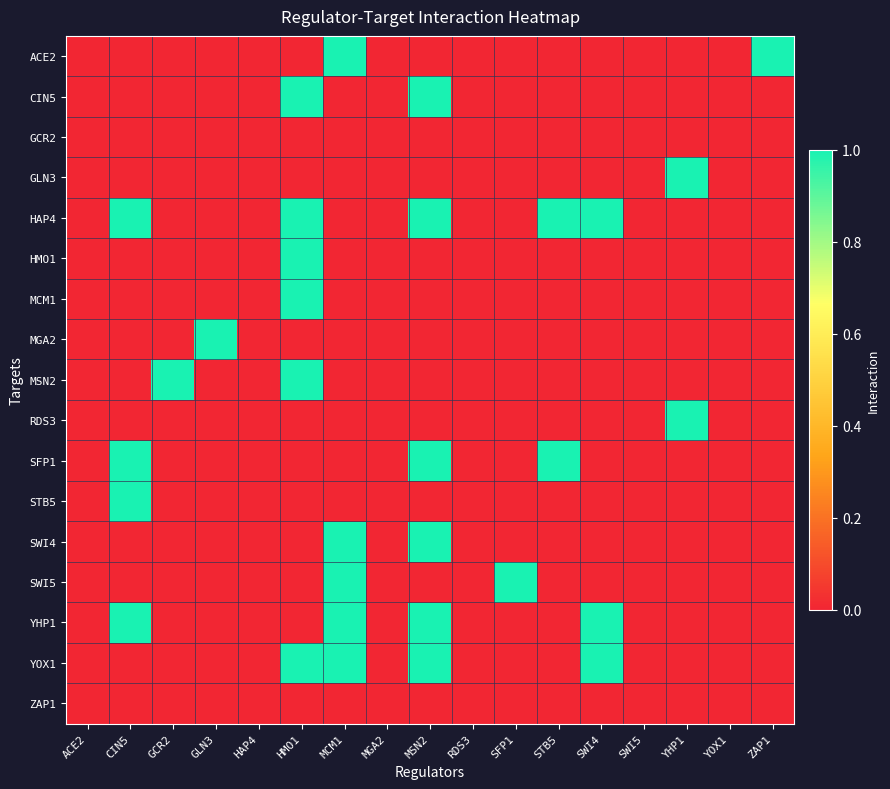

Reading left to right, extract all data points from this chart.

ACE2: ACE2=0	CIN5=0	GCR2=0	GLN3=0	HAP4=0	HMO1=0	MCM1=1	MGA2=0	MSN2=0	RDS3=0	SFP1=0	STB5=0	SWI4=0	SWI5=0	YHP1=0	YOX1=0	ZAP1=1
CIN5: ACE2=0	CIN5=0	GCR2=0	GLN3=0	HAP4=0	HMO1=1	MCM1=0	MGA2=0	MSN2=1	RDS3=0	SFP1=0	STB5=0	SWI4=0	SWI5=0	YHP1=0	YOX1=0	ZAP1=0
GCR2: ACE2=0	CIN5=0	GCR2=0	GLN3=0	HAP4=0	HMO1=0	MCM1=0	MGA2=0	MSN2=0	RDS3=0	SFP1=0	STB5=0	SWI4=0	SWI5=0	YHP1=0	YOX1=0	ZAP1=0
GLN3: ACE2=0	CIN5=0	GCR2=0	GLN3=0	HAP4=0	HMO1=0	MCM1=0	MGA2=0	MSN2=0	RDS3=0	SFP1=0	STB5=0	SWI4=0	SWI5=0	YHP1=1	YOX1=0	ZAP1=0
HAP4: ACE2=0	CIN5=1	GCR2=0	GLN3=0	HAP4=0	HMO1=1	MCM1=0	MGA2=0	MSN2=1	RDS3=0	SFP1=0	STB5=1	SWI4=1	SWI5=0	YHP1=0	YOX1=0	ZAP1=0
HMO1: ACE2=0	CIN5=0	GCR2=0	GLN3=0	HAP4=0	HMO1=1	MCM1=0	MGA2=0	MSN2=0	RDS3=0	SFP1=0	STB5=0	SWI4=0	SWI5=0	YHP1=0	YOX1=0	ZAP1=0
MCM1: ACE2=0	CIN5=0	GCR2=0	GLN3=0	HAP4=0	HMO1=1	MCM1=0	MGA2=0	MSN2=0	RDS3=0	SFP1=0	STB5=0	SWI4=0	SWI5=0	YHP1=0	YOX1=0	ZAP1=0
MGA2: ACE2=0	CIN5=0	GCR2=0	GLN3=1	HAP4=0	HMO1=0	MCM1=0	MGA2=0	MSN2=0	RDS3=0	SFP1=0	STB5=0	SWI4=0	SWI5=0	YHP1=0	YOX1=0	ZAP1=0
MSN2: ACE2=0	CIN5=0	GCR2=1	GLN3=0	HAP4=0	HMO1=1	MCM1=0	MGA2=0	MSN2=0	RDS3=0	SFP1=0	STB5=0	SWI4=0	SWI5=0	YHP1=0	YOX1=0	ZAP1=0
RDS3: ACE2=0	CIN5=0	GCR2=0	GLN3=0	HAP4=0	HMO1=0	MCM1=0	MGA2=0	MSN2=0	RDS3=0	SFP1=0	STB5=0	SWI4=0	SWI5=0	YHP1=1	YOX1=0	ZAP1=0
SFP1: ACE2=0	CIN5=1	GCR2=0	GLN3=0	HAP4=0	HMO1=0	MCM1=0	MGA2=0	MSN2=1	RDS3=0	SFP1=0	STB5=1	SWI4=0	SWI5=0	YHP1=0	YOX1=0	ZAP1=0
STB5: ACE2=0	CIN5=1	GCR2=0	GLN3=0	HAP4=0	HMO1=0	MCM1=0	MGA2=0	MSN2=0	RDS3=0	SFP1=0	STB5=0	SWI4=0	SWI5=0	YHP1=0	YOX1=0	ZAP1=0
SWI4: ACE2=0	CIN5=0	GCR2=0	GLN3=0	HAP4=0	HMO1=0	MCM1=1	MGA2=0	MSN2=1	RDS3=0	SFP1=0	STB5=0	SWI4=0	SWI5=0	YHP1=0	YOX1=0	ZAP1=0
SWI5: ACE2=0	CIN5=0	GCR2=0	GLN3=0	HAP4=0	HMO1=0	MCM1=1	MGA2=0	MSN2=0	RDS3=0	SFP1=1	STB5=0	SWI4=0	SWI5=0	YHP1=0	YOX1=0	ZAP1=0
YHP1: ACE2=0	CIN5=1	GCR2=0	GLN3=0	HAP4=0	HMO1=0	MCM1=1	MGA2=0	MSN2=1	RDS3=0	SFP1=0	STB5=0	SWI4=1	SWI5=0	YHP1=0	YOX1=0	ZAP1=0
YOX1: ACE2=0	CIN5=0	GCR2=0	GLN3=0	HAP4=0	HMO1=1	MCM1=1	MGA2=0	MSN2=1	RDS3=0	SFP1=0	STB5=0	SWI4=1	SWI5=0	YHP1=0	YOX1=0	ZAP1=0
ZAP1: ACE2=0	CIN5=0	GCR2=0	GLN3=0	HAP4=0	HMO1=0	MCM1=0	MGA2=0	MSN2=0	RDS3=0	SFP1=0	STB5=0	SWI4=0	SWI5=0	YHP1=0	YOX1=0	ZAP1=0